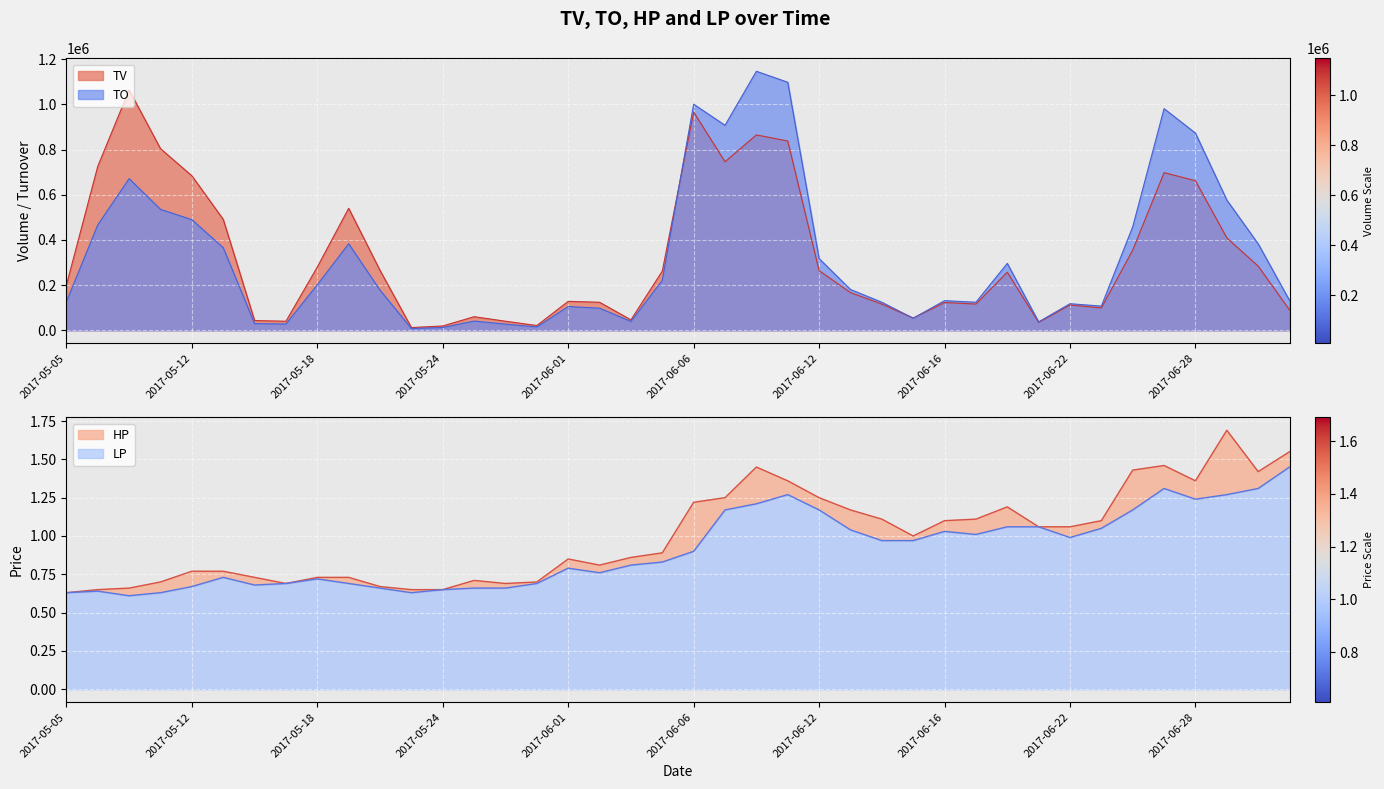

Between 2017-06-19 and 2017-06-22, which is larger?

2017-06-19